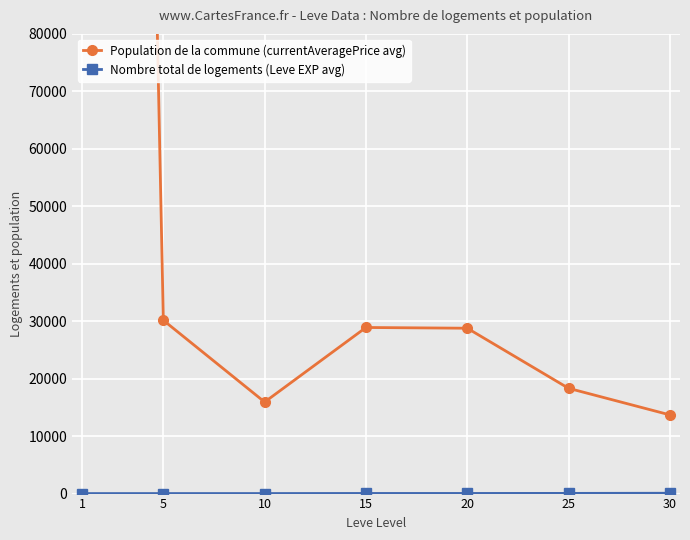

What is the approximate value of Nombre total de logements (Leve EXP avg) at 20?

23.3